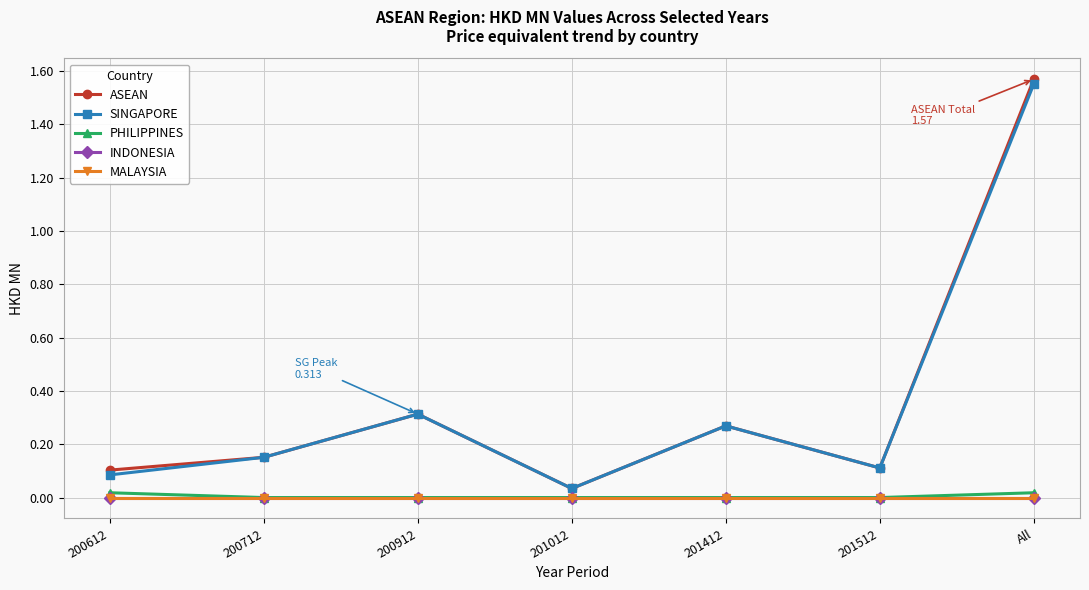

True or false: INDONESIA and MALAYSIA intersect in this chart.

False